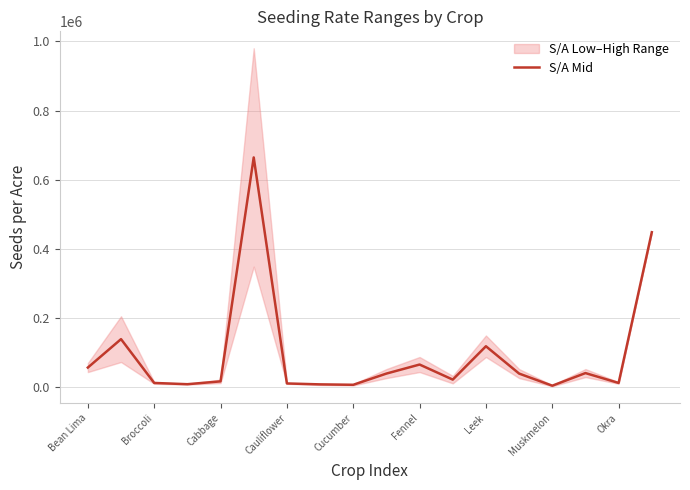

What is the sum of all values?

1711068.5